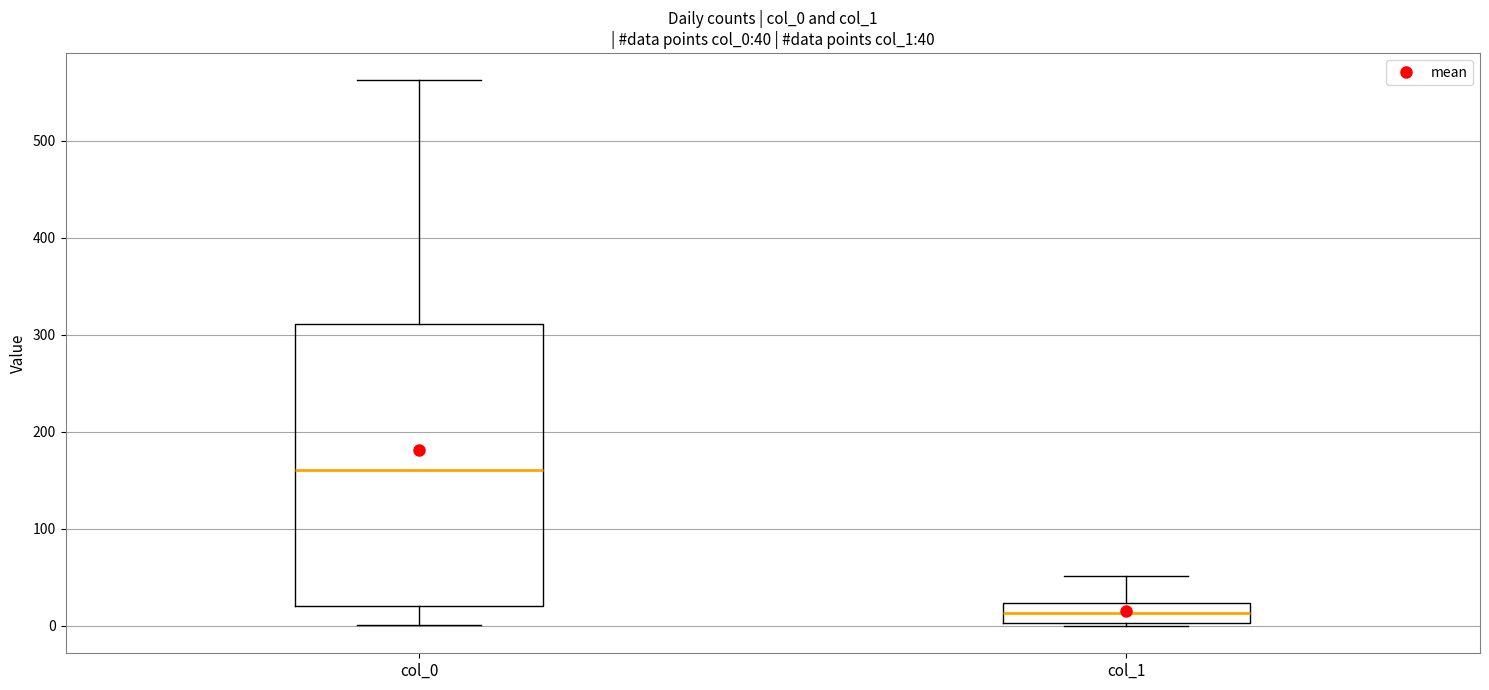

Which box is the tallest, from its lower edge to its upper edge?

col_0